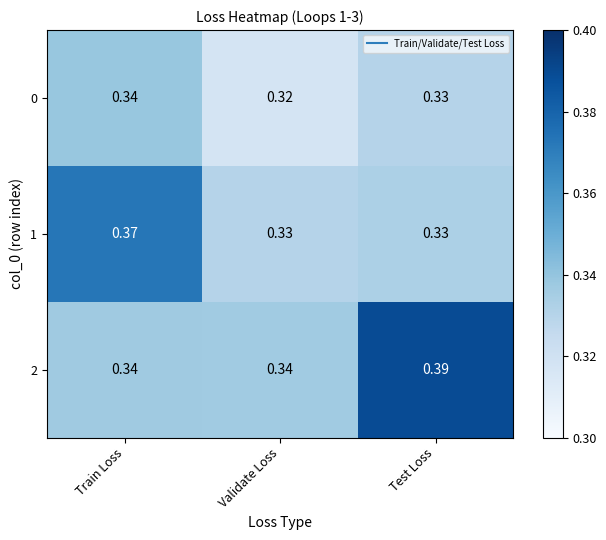

Is the value of 0 at Train Loss greater than the value of 1 at Test Loss?

Yes